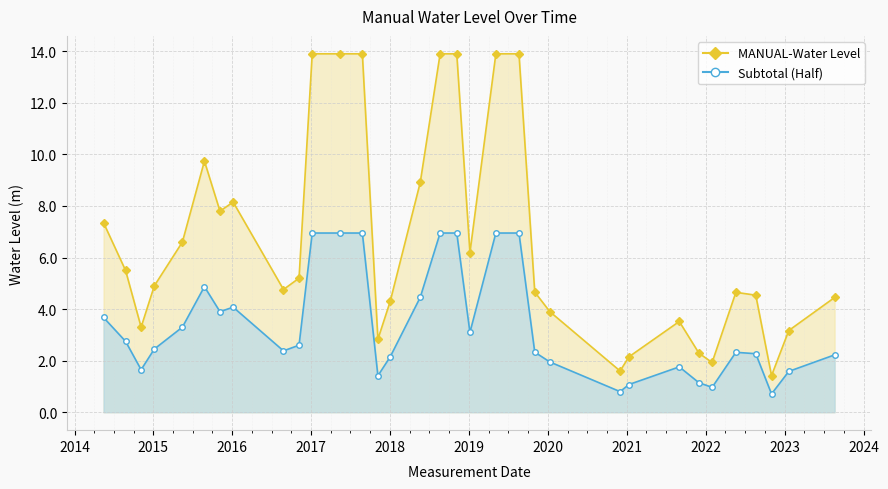

What is the spread (max minus min) of values at 2015-05-15?

3.3